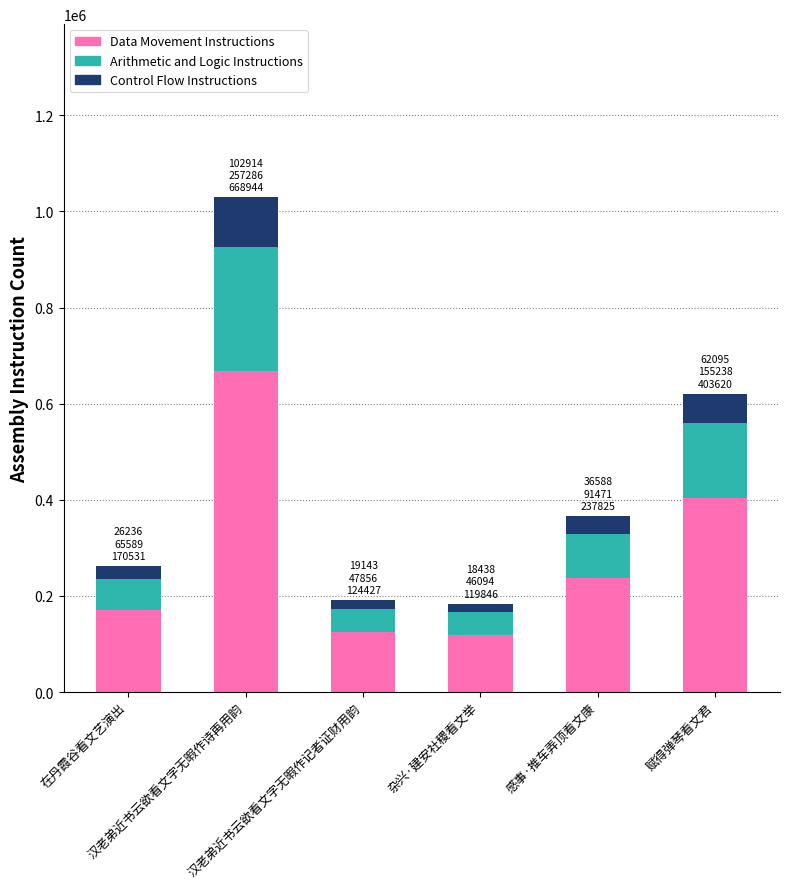

Where is Data Movement Instructions nearest to the value 394394?

赋得弹琴看文君